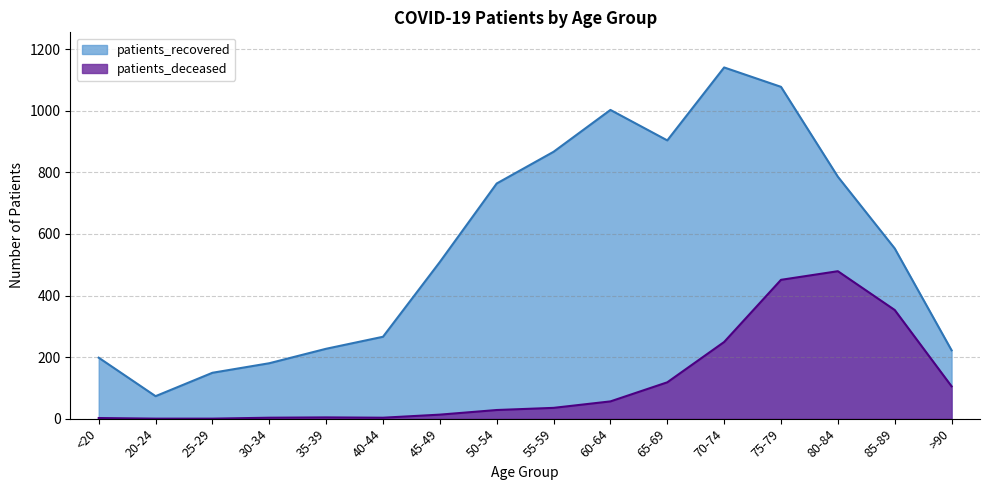

List the series in order of their peak value, lowest first.

patients_deceased, patients_recovered